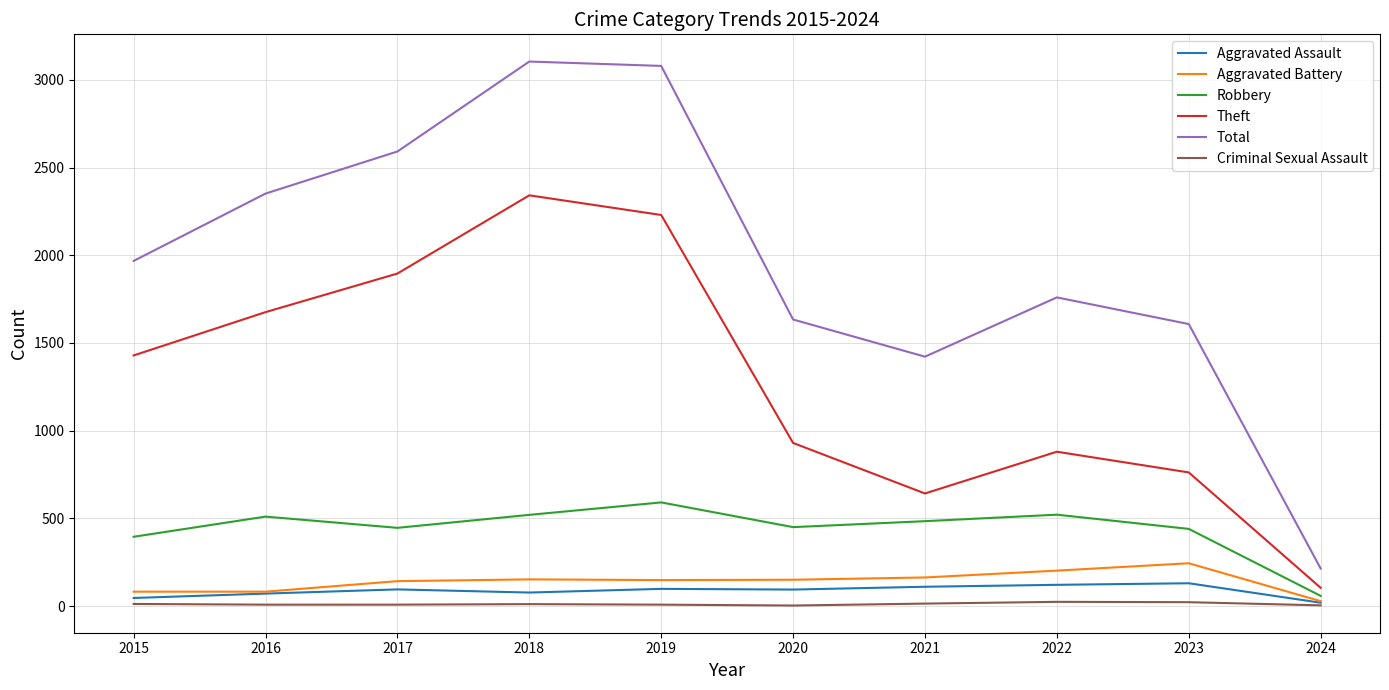

What value does the Total series have at 2016?

2352